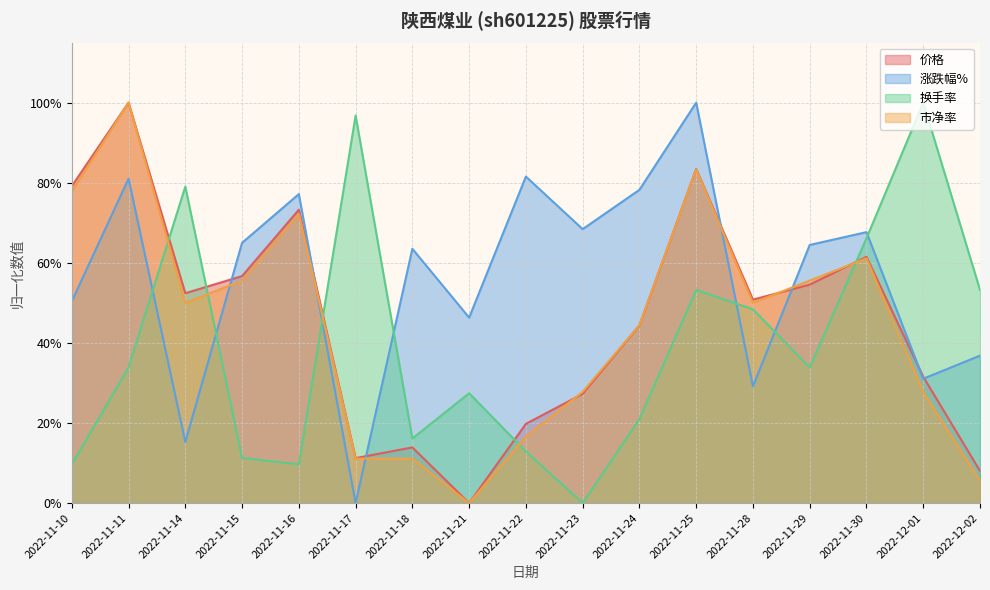

At 2022-11-22, list the series in order from largest to smallest.

涨跌幅%, 价格, 市净率, 换手率